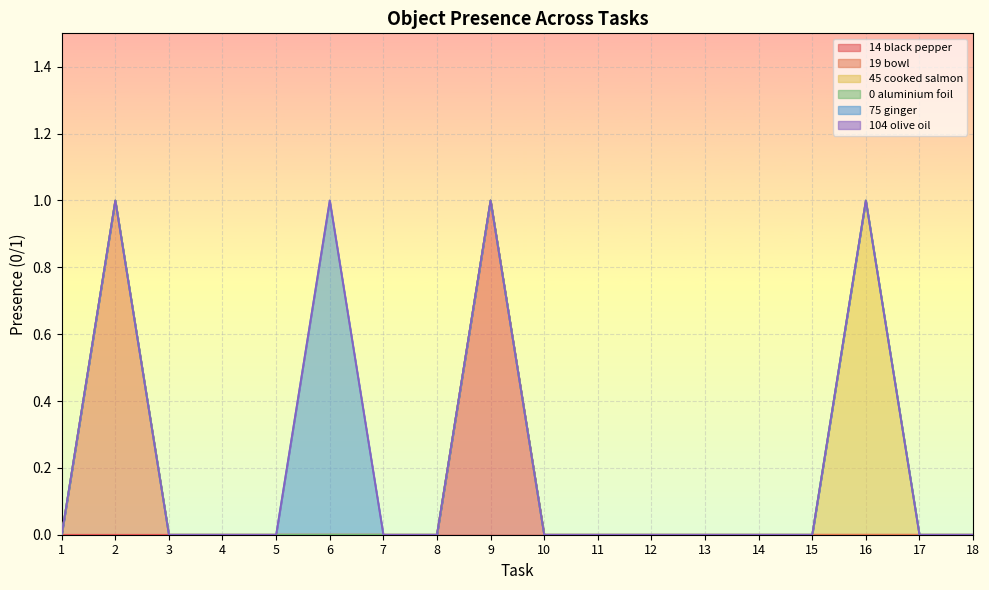

Does the chart display data point markers on the line(s)?

No